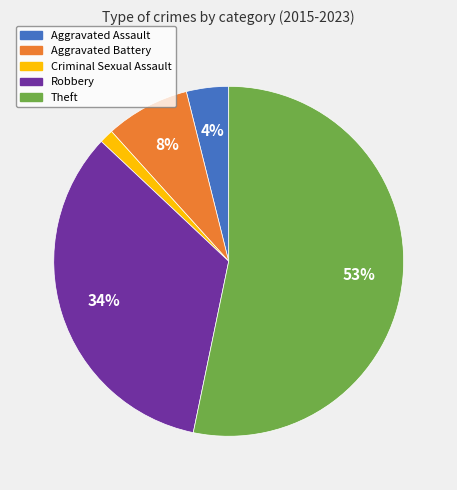

What is the ratio of the value at Aggravated Battery to the value at Aggravated Assault?

2.0